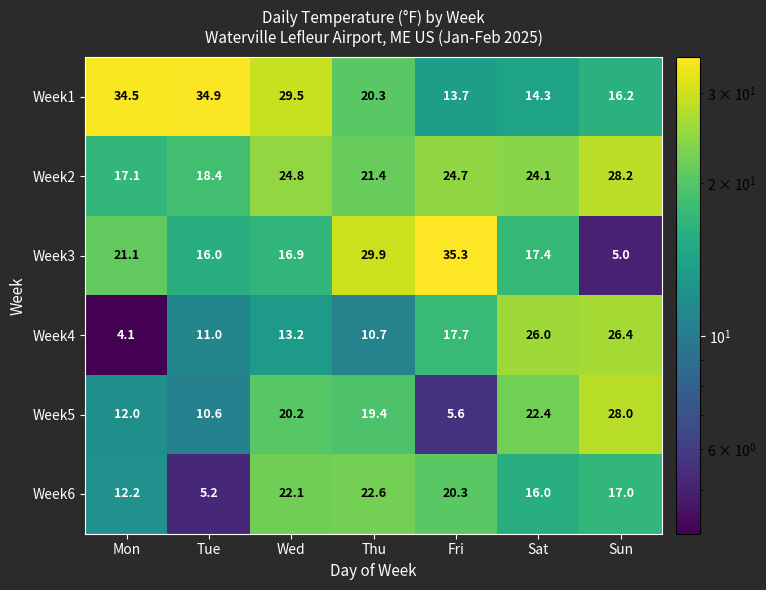

What is the difference between the highest and lowest values at Sat?

11.7